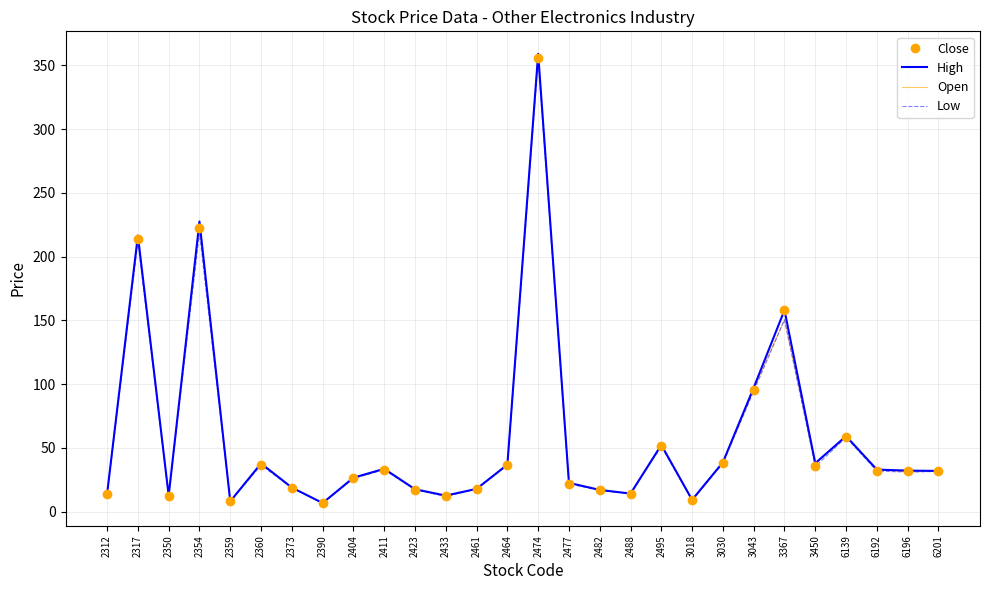

What is the spread (max minus min) of values at 6139?

1.0